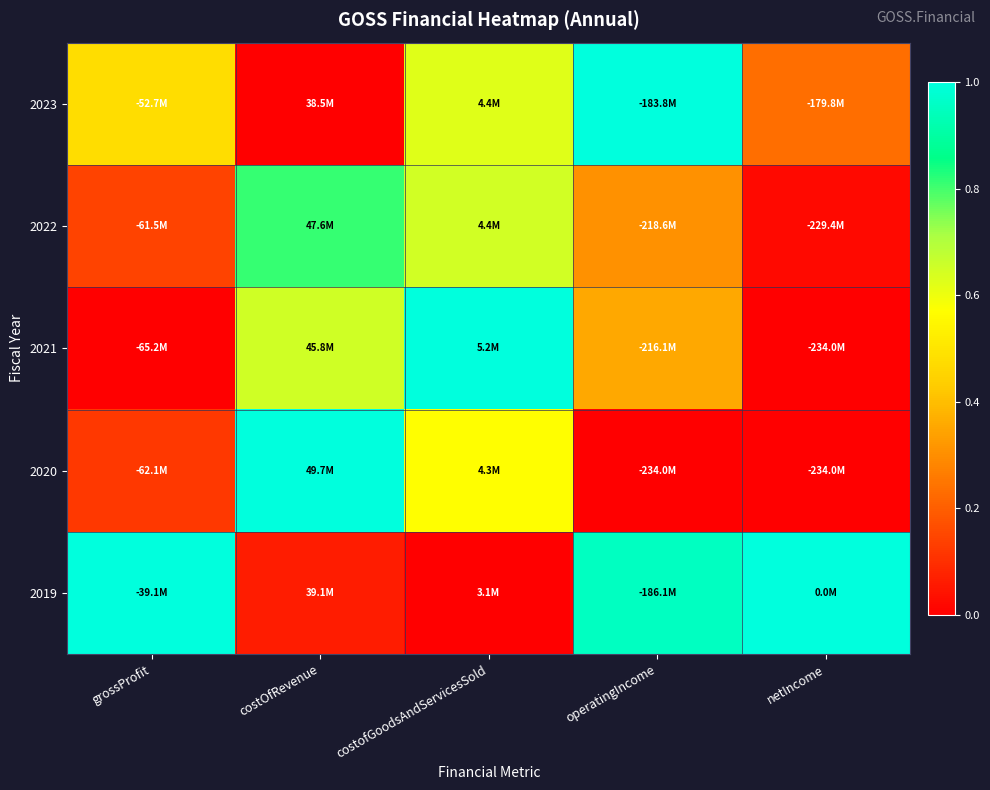

Reading left to right, what are all the values shown in this chart?

2019: grossProfit=1.0	costOfRevenue=0.1	costofGoodsAndServicesSold=0.0	operatingIncome=1.0	netIncome=1.0
2020: grossProfit=0.1	costOfRevenue=1.0	costofGoodsAndServicesSold=0.6	operatingIncome=0.0	netIncome=0.0
2021: grossProfit=0.0	costOfRevenue=0.6	costofGoodsAndServicesSold=1.0	operatingIncome=0.4	netIncome=0.0
2022: grossProfit=0.1	costOfRevenue=0.8	costofGoodsAndServicesSold=0.6	operatingIncome=0.3	netIncome=0.0
2023: grossProfit=0.5	costOfRevenue=0.0	costofGoodsAndServicesSold=0.6	operatingIncome=1.0	netIncome=0.2